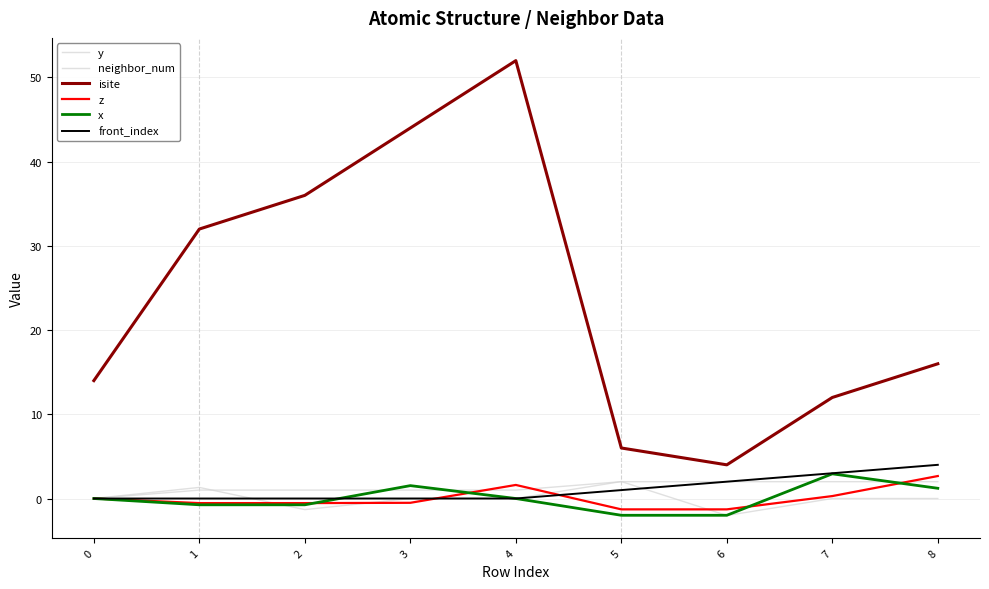

Is this an area chart (filled region under the line)?

No